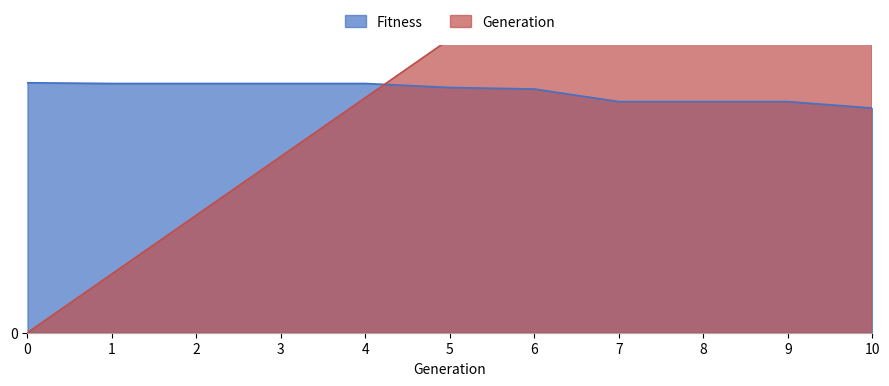

What are all the series names shown in the legend?

Generation, Fitness